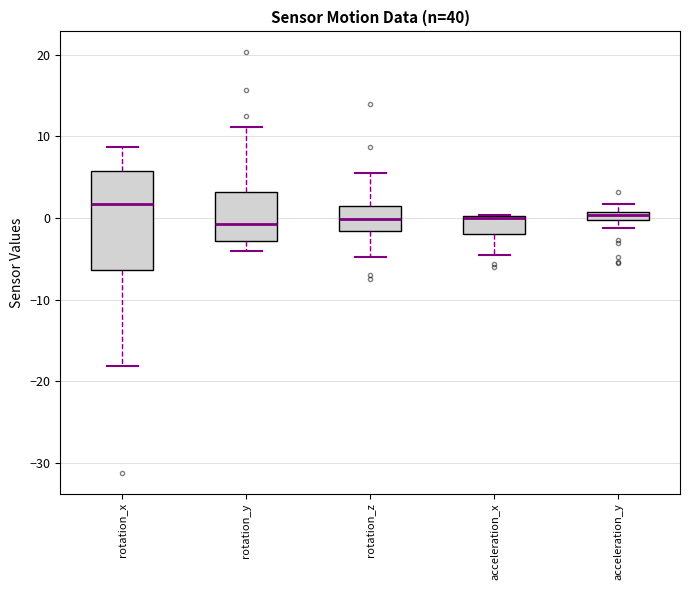

Which box has the highest median line?

rotation_x